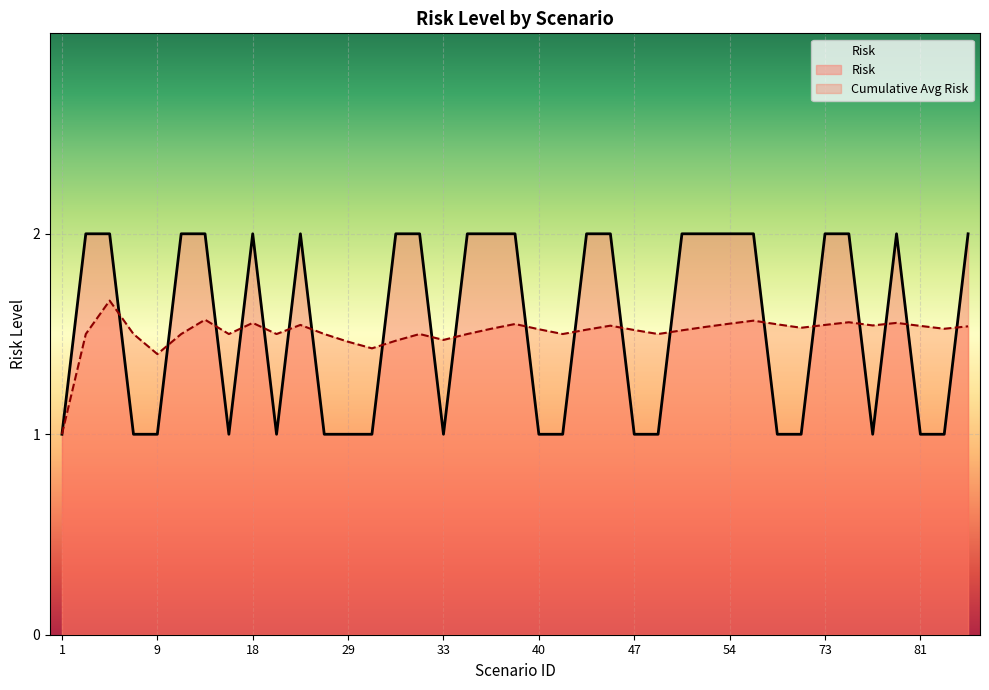

Reading left to right, extract all data points from this chart.

1=1	3=2	5=2	8=1	9=1	13=2	15=2	16=1	18=2	25=1	27=2	28=1	29=1	30=1	31=2	32=2	33=1	34=2	35=2	38=2	40=1	42=1	43=2	44=2	47=1	49=1	50=2	53=2	54=2	58=2	59=1	60=1	73=2	74=2	76=1	79=2	81=1	82=1	83=2